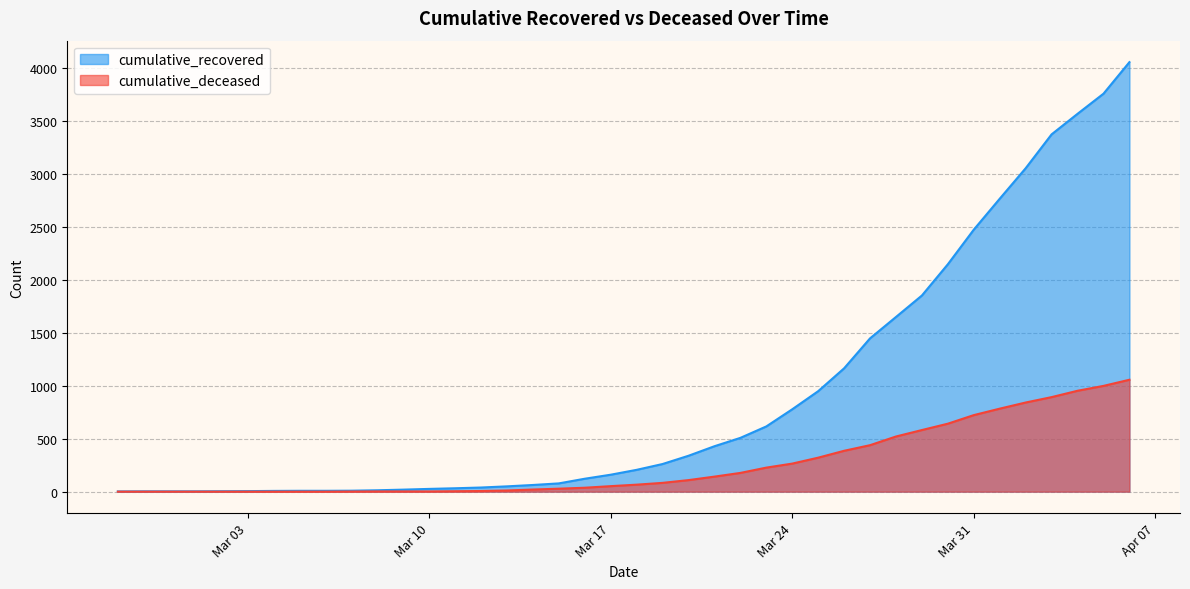

What is the greatest value displayed?

4057